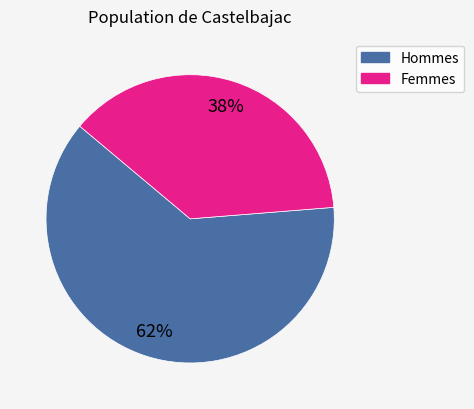

To the nearest percent, what is the average slice percentage?

50%